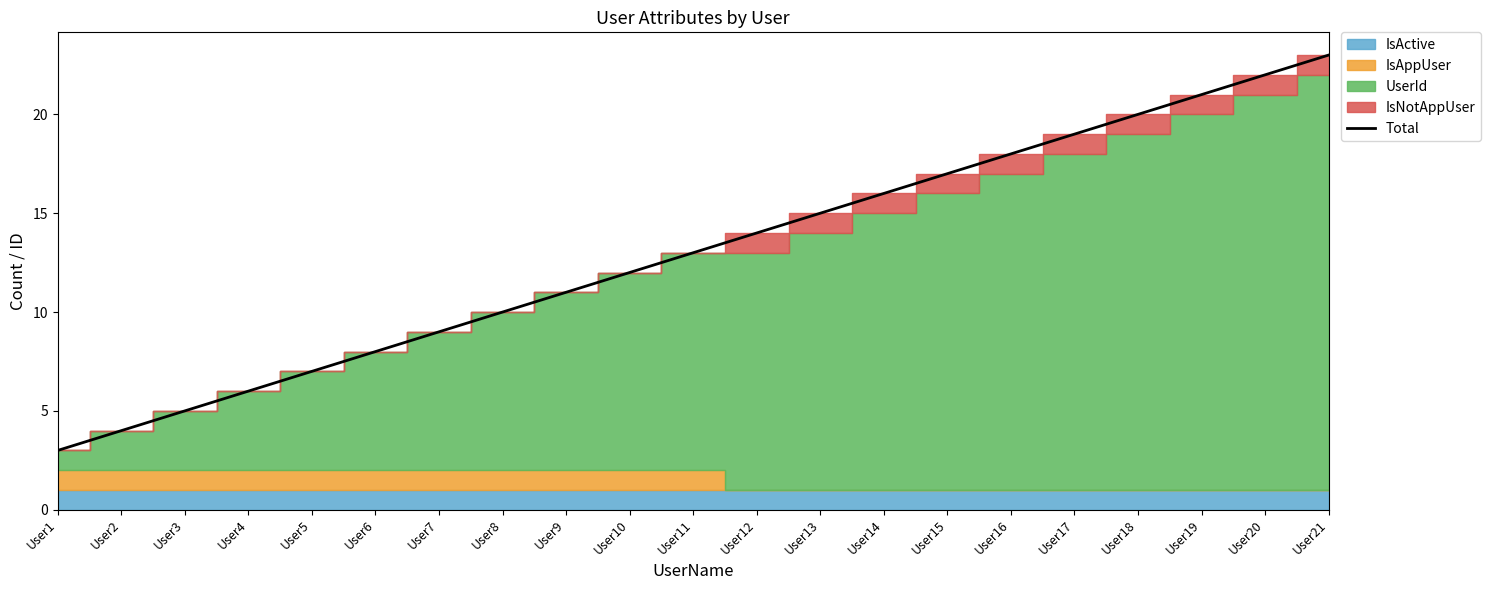

Rank the categories by value from highest to lowest.

User21, User20, User19, User18, User17, User16, User15, User14, User13, User12, User11, User10, User9, User8, User7, User6, User5, User4, User3, User2, User1